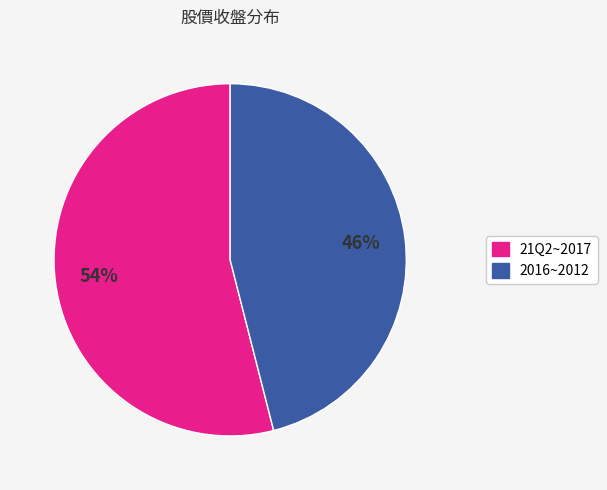

Does any single category account for the majority?

Yes